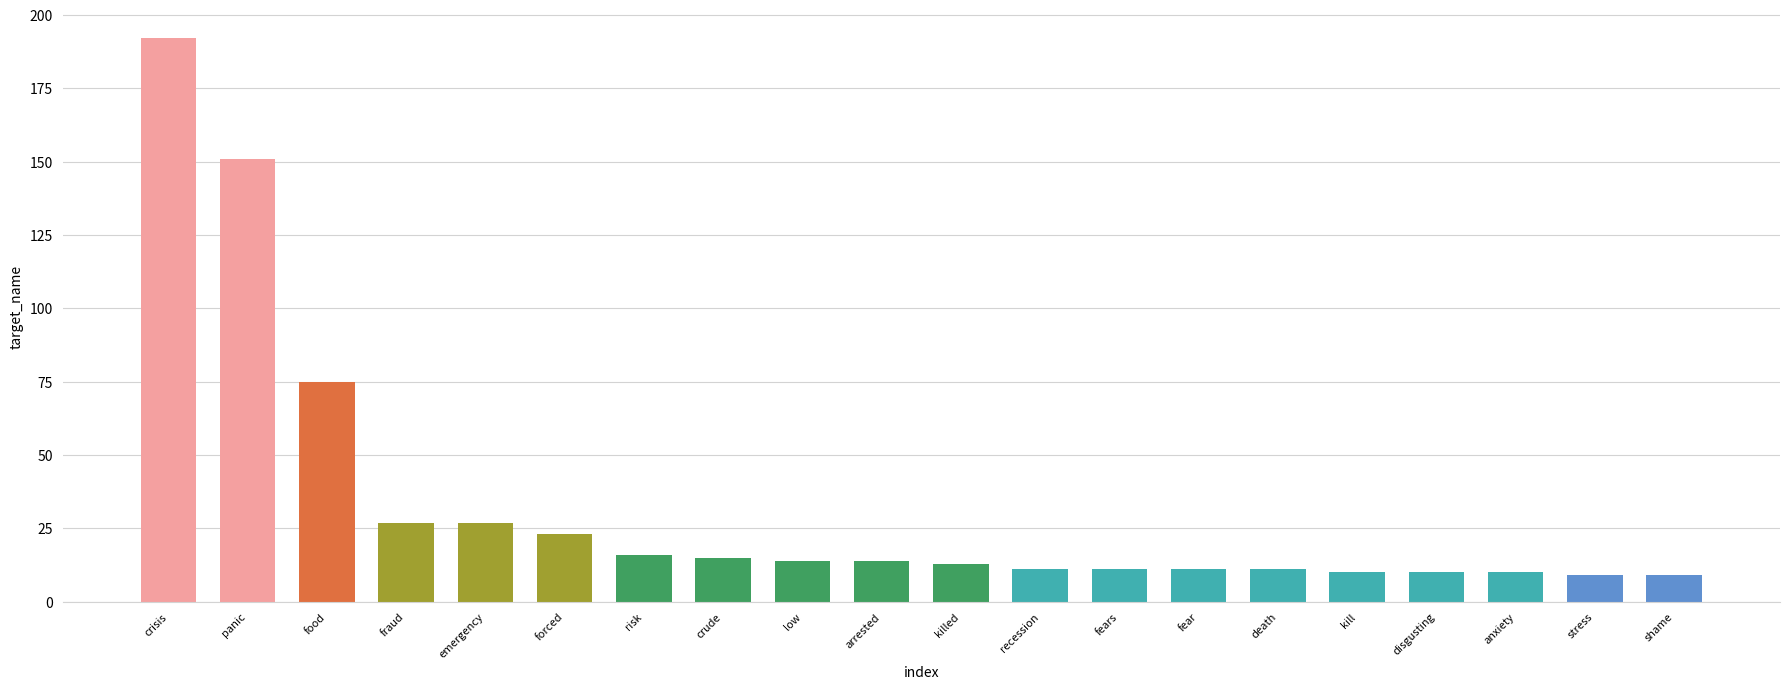

Are the bars grouped side by side (vs. stacked)?

No